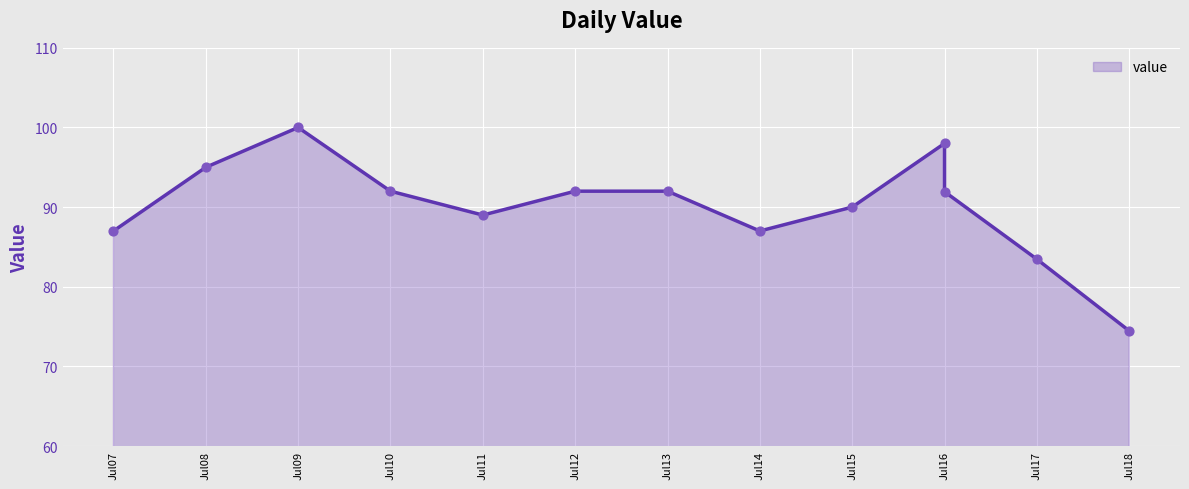

Between Jul11 and Jul17, which is larger?

Jul11